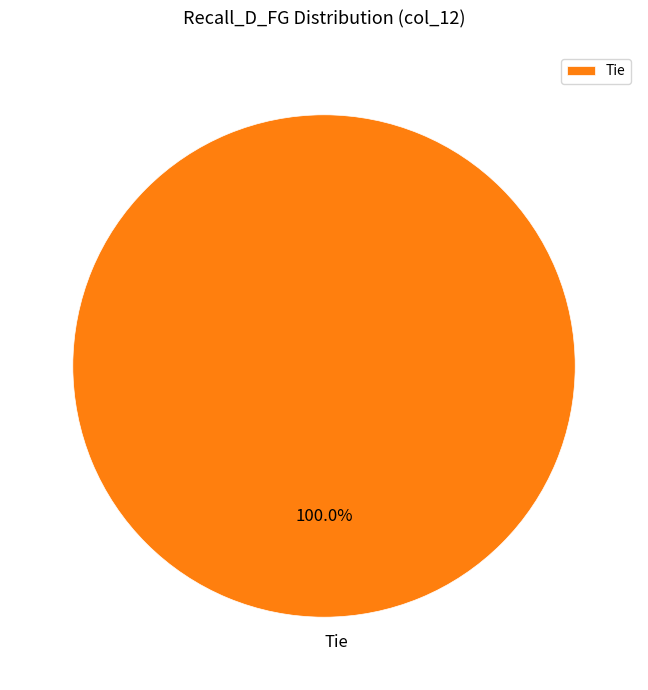

Does any single category account for the majority?

Yes